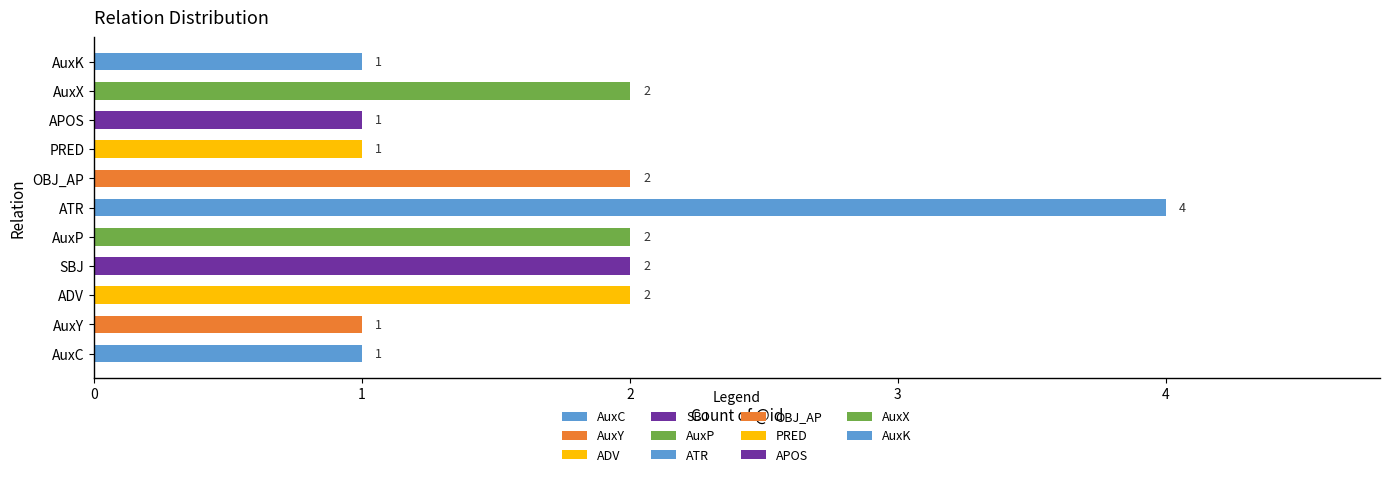

Is it true that the value at ATR is 4?

True